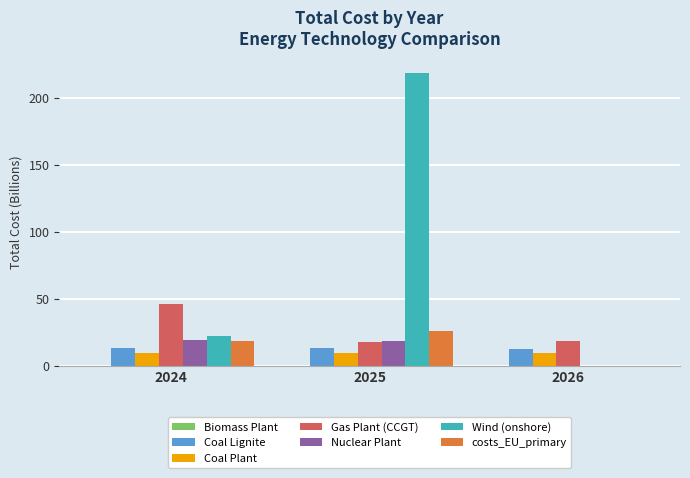

What is the approximate value of Coal Lignite at 2025?

12.9